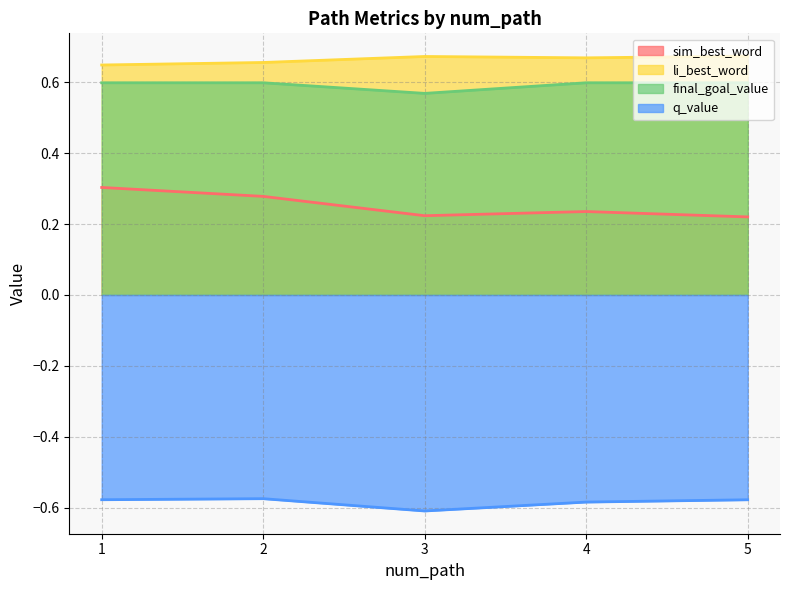

Reading left to right, extract all data points from this chart.

sim_best_word: 0.3	0.3	0.2	0.2	0.2
li_best_word: 0.6	0.7	0.7	0.7	0.7
final_goal_value: 0.6	0.6	0.6	0.6	0.6
q_value: -0.6	-0.6	-0.6	-0.6	-0.6